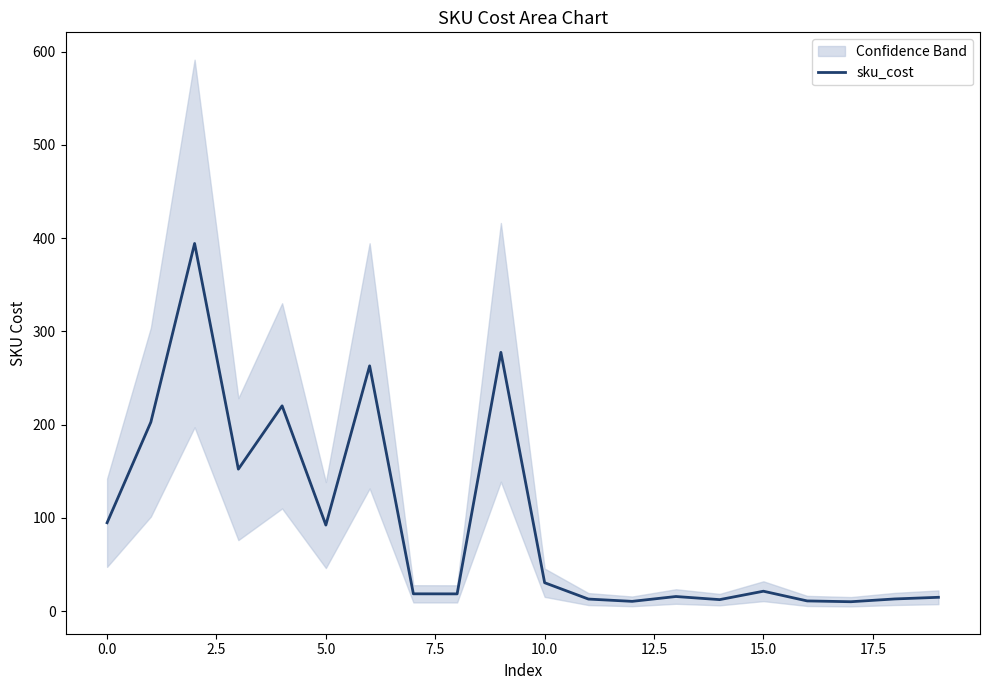

The value of sku_cost at 0.0 is 94.7. True or false?

True